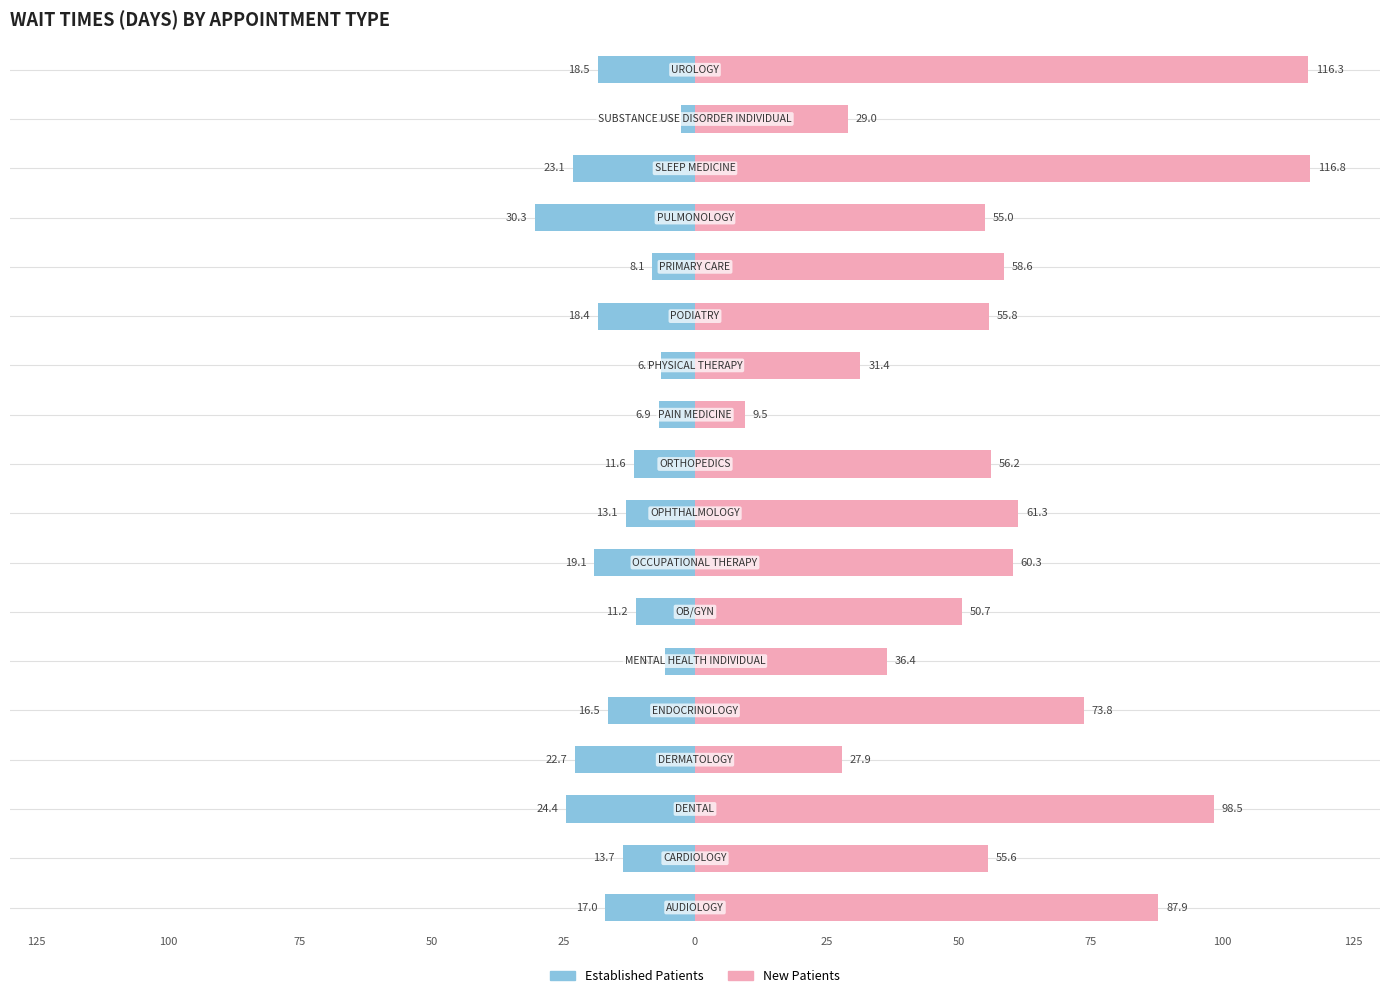

The NewPatients series shows 34.4 at 75. True or false?

False